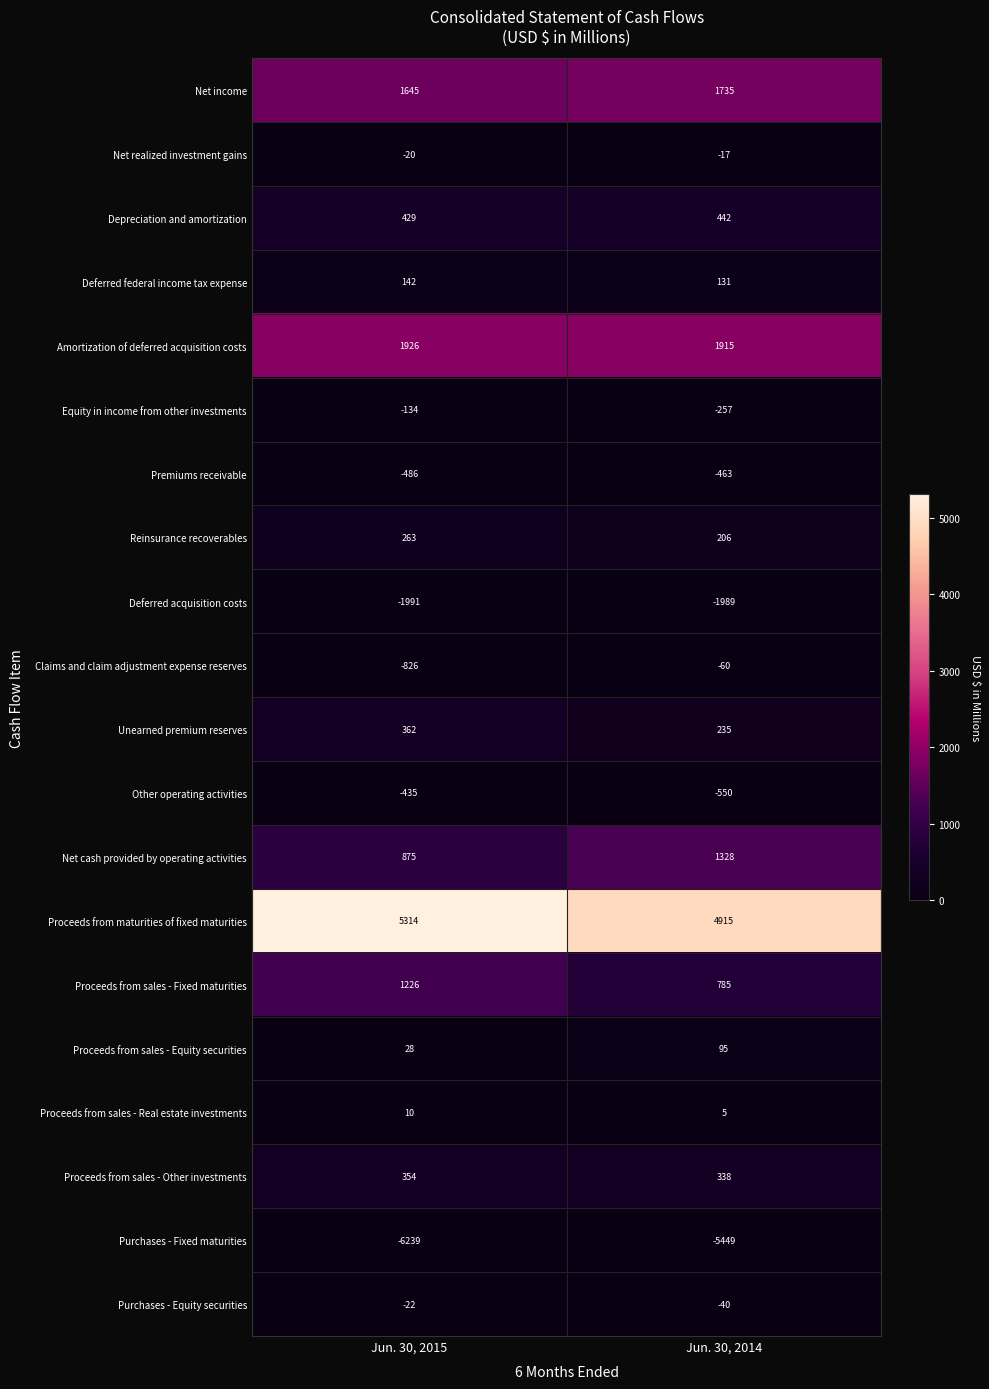

Between Jun. 30, 2015 and Jun. 30, 2014, which series saw the biggest shift?

Purchases - Fixed maturities